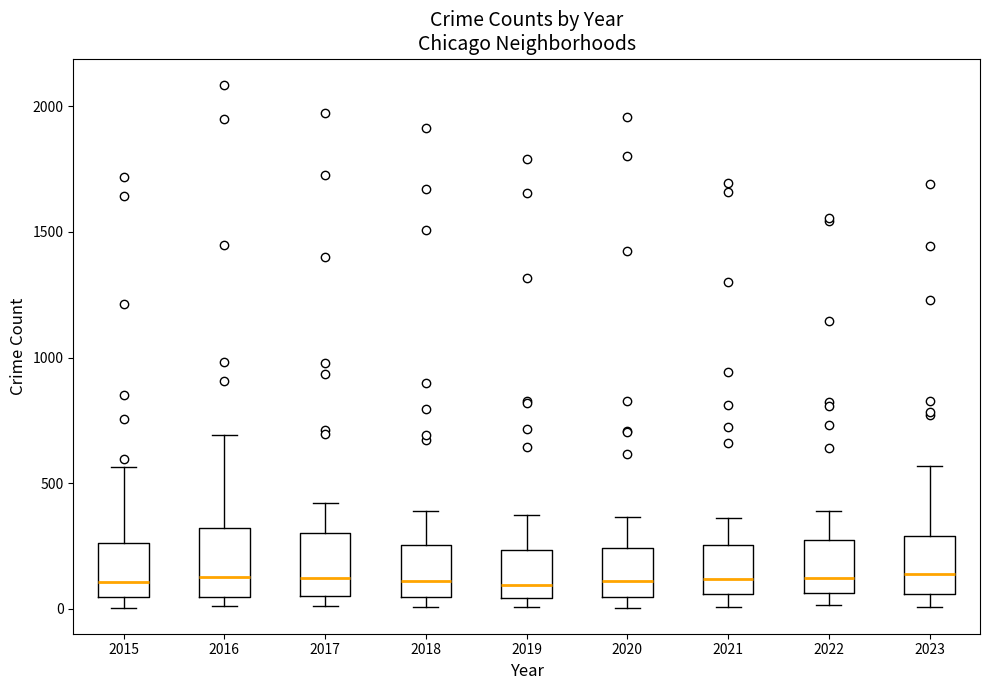

Where is the upper edge of the box at x = 2017 on the y-axis? The values are not printed on the chart, so give them approximately, as read against the axis.

300